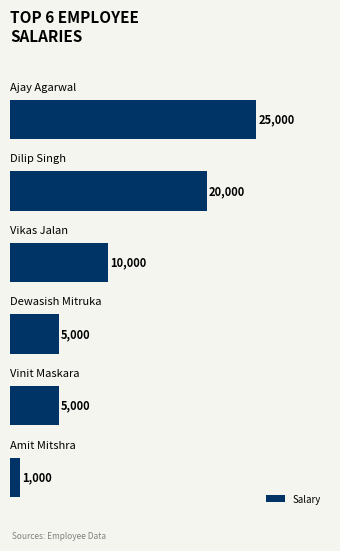

Count the values in the range 5000 to 20000.

4